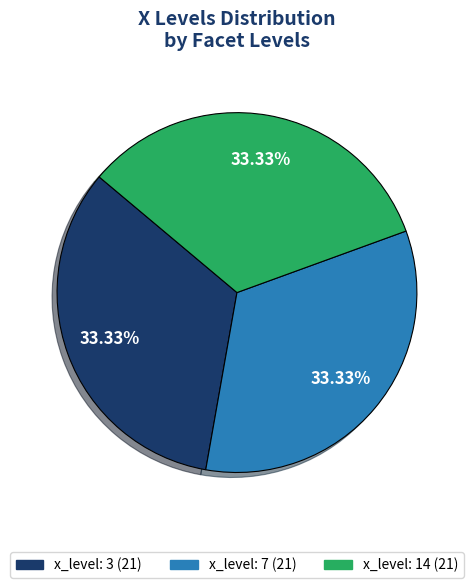

Is there a majority slice in this chart?

No